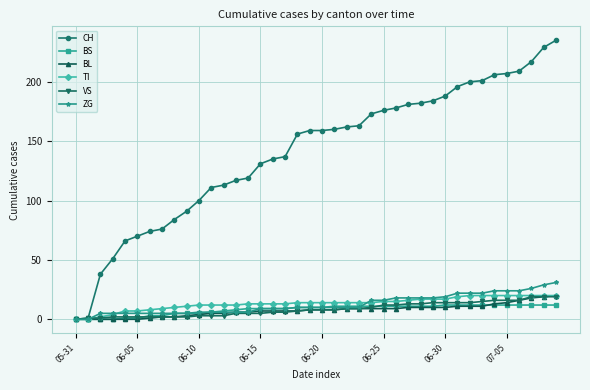

What is the highest value of the BS series?

12